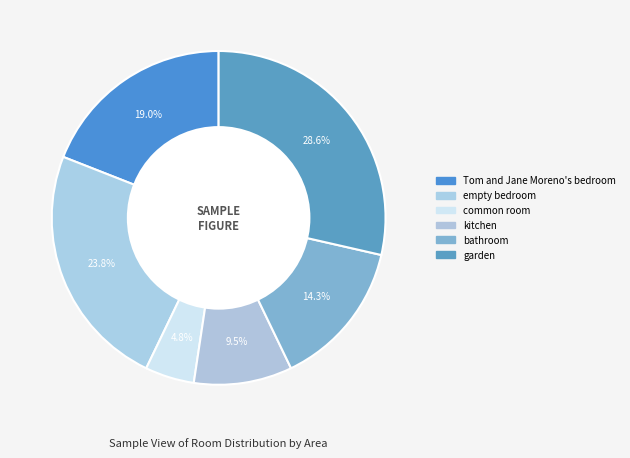

How many segments does this pie chart have?

6